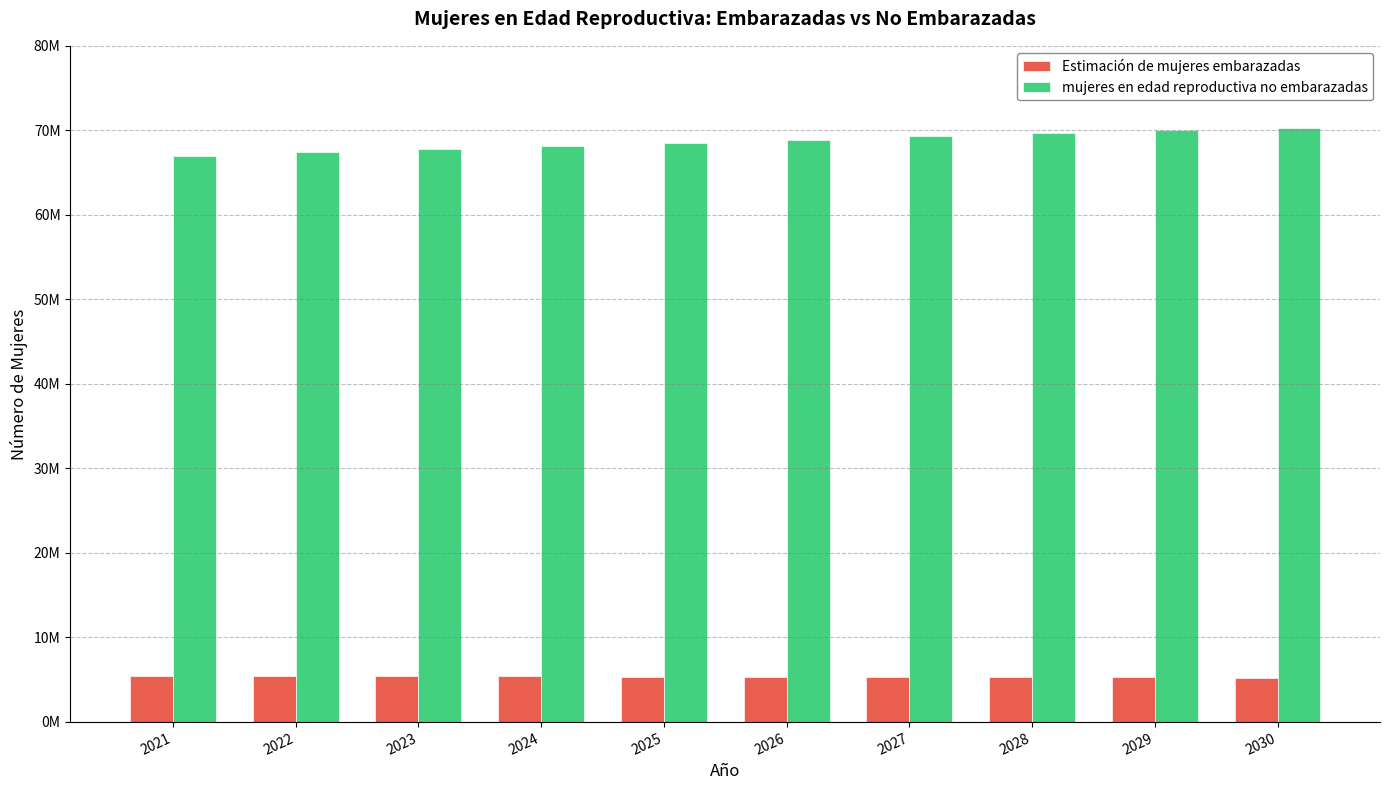

Are the bars grouped side by side (vs. stacked)?

Yes